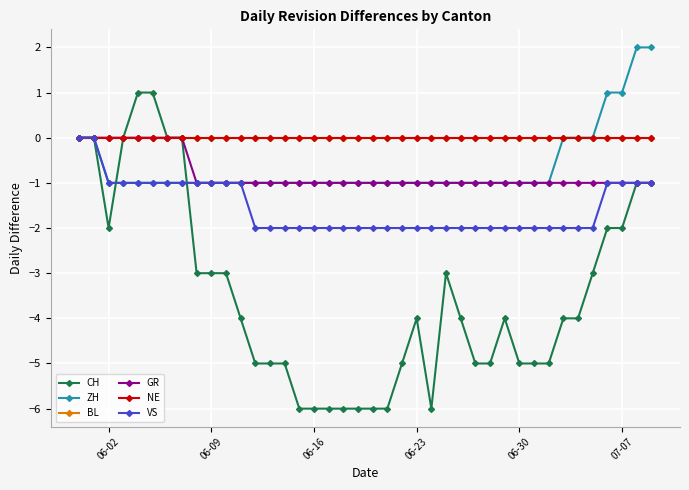

Is this an area chart (filled region under the line)?

No